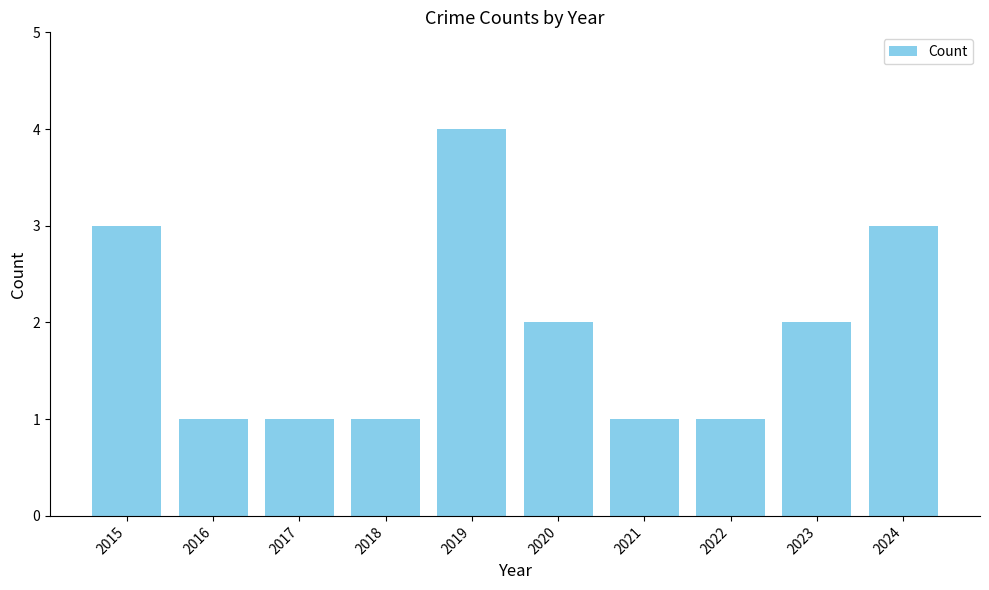

How many values are below 2?

5